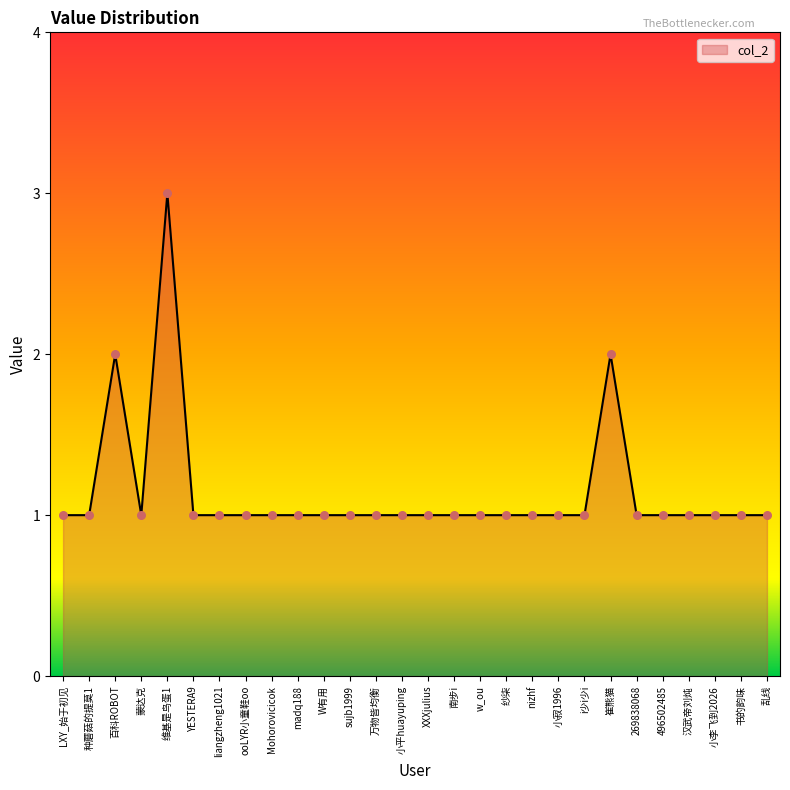

What is the ratio of the value at w_ou to the value at LXY_始于初见?

1.0